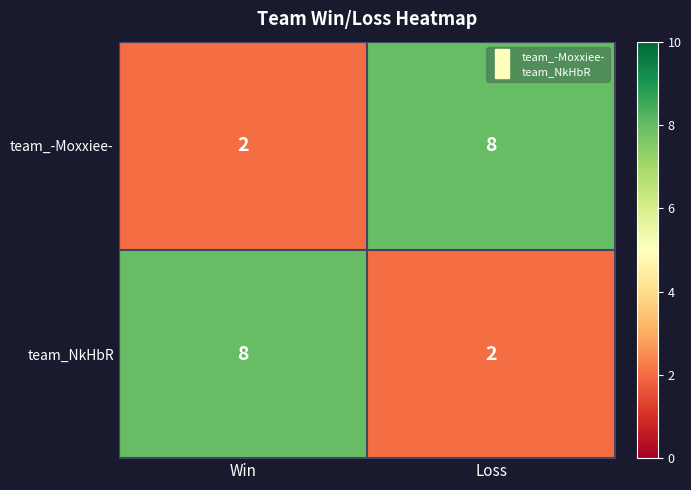

What is the difference between the highest and lowest values at Win?

6